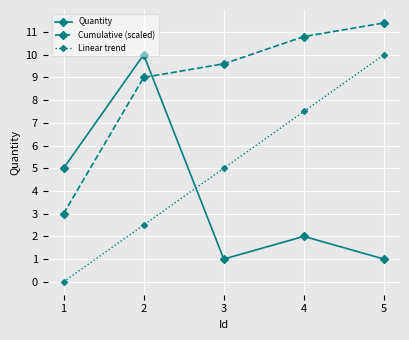

How many data points in Quantity are less than 2?

2